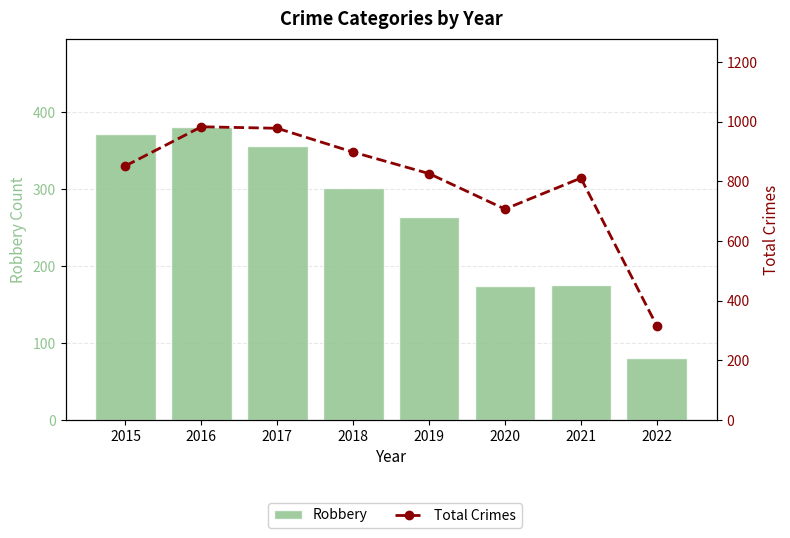

List the labels in order of Total Crimes value, smallest first.

2022, 2020, 2021, 2019, 2015, 2018, 2017, 2016